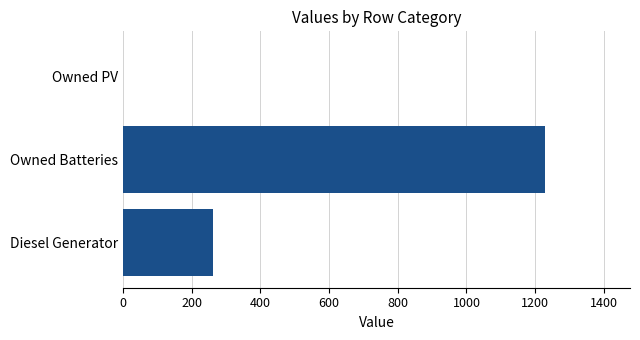

What is the sum of the values at Diesel Generator and Owned PV?

262